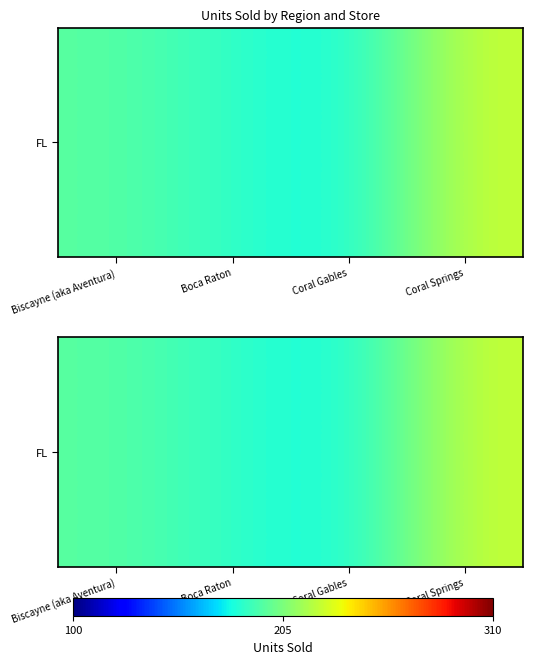

Approximately how many times larger is the value at Coral Gables compared to Biscayne (aka Aventura)?

0.9